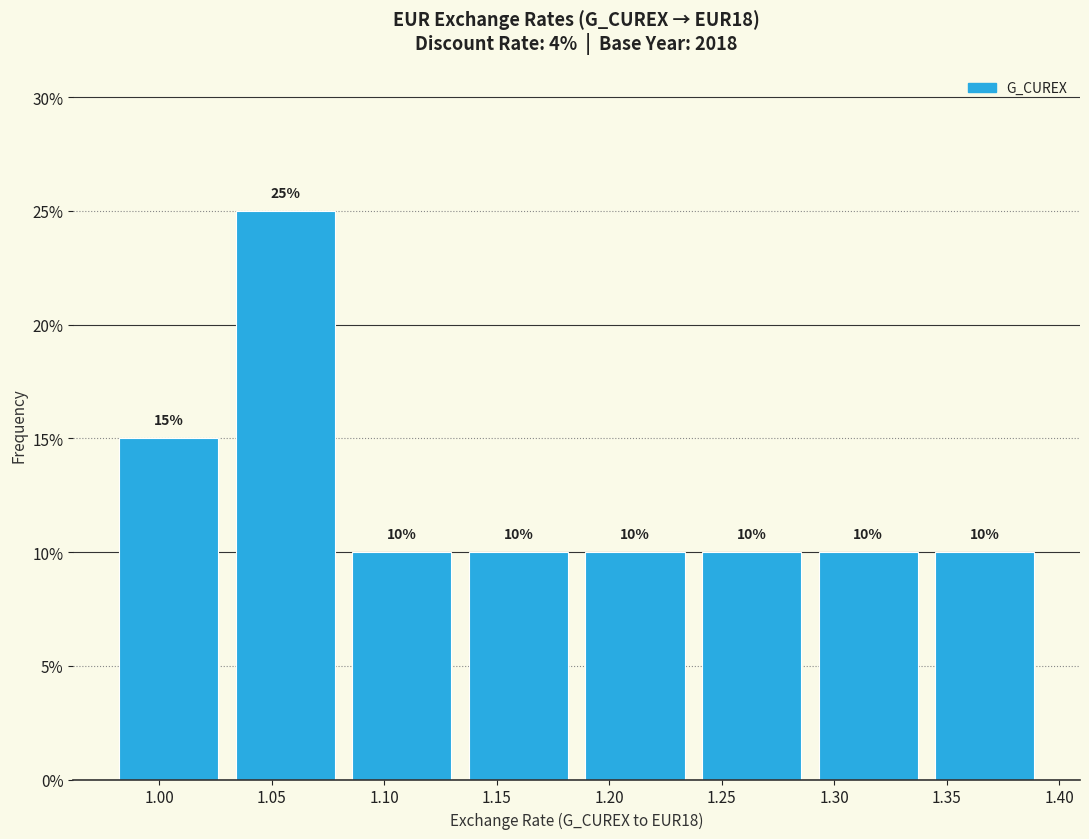

Reading left to right, list every bar in this chart as the range it spans on the x-axis followed by its height. The bar edges are not printed on the chart, so give them approximately, as read against the axis.

0.980 to 1.030: 15
1.030 to 1.080: 25
1.080 to 1.135: 10
1.135 to 1.185: 10
1.185 to 1.235: 10
1.235 to 1.290: 10
1.290 to 1.340: 10
1.340 to 1.395: 10